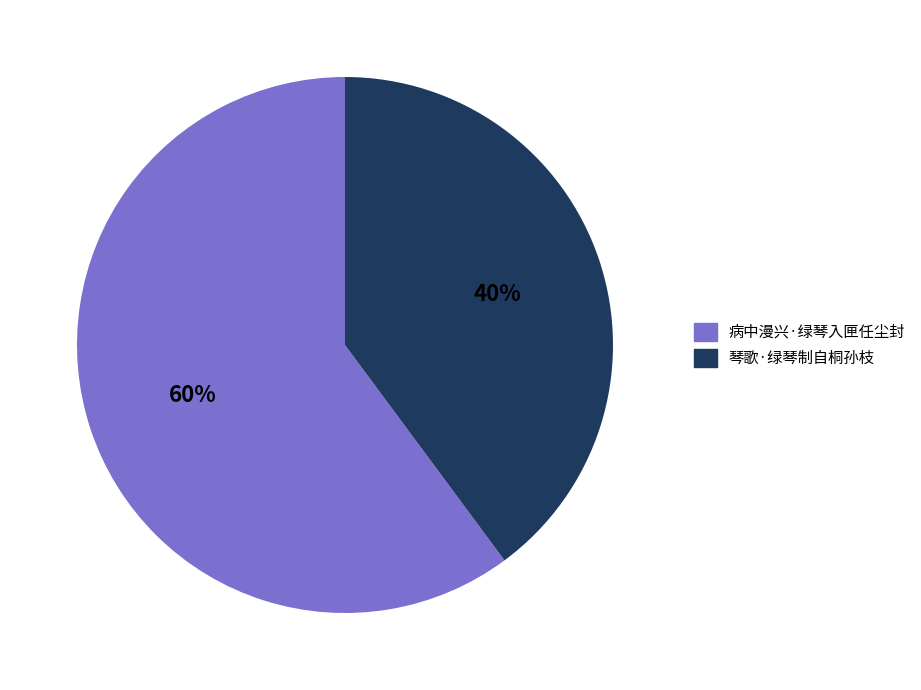

To the nearest percent, what portion does 病中漫兴·绿琴入匣任尘封 represent?

60%